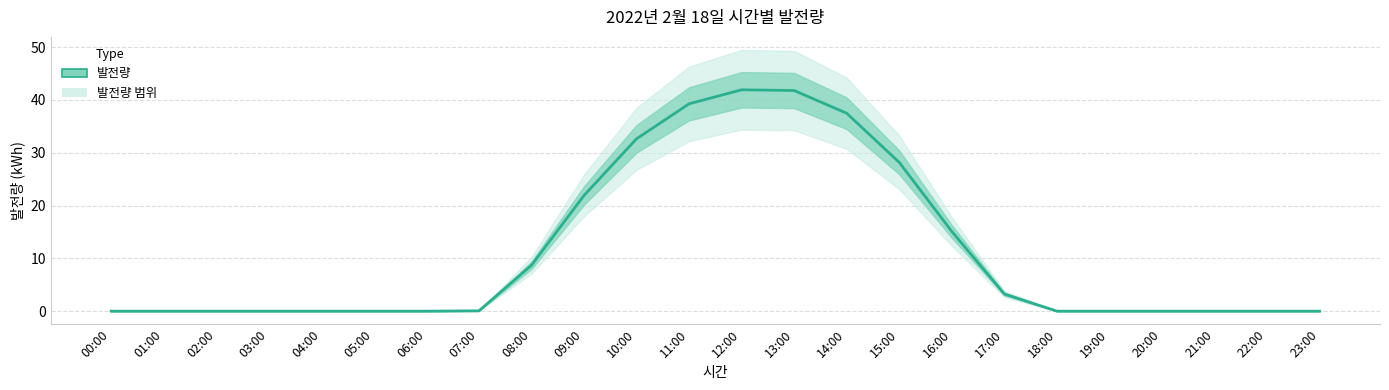

What is the change in value from 11:00 to 12:00?

+2.7